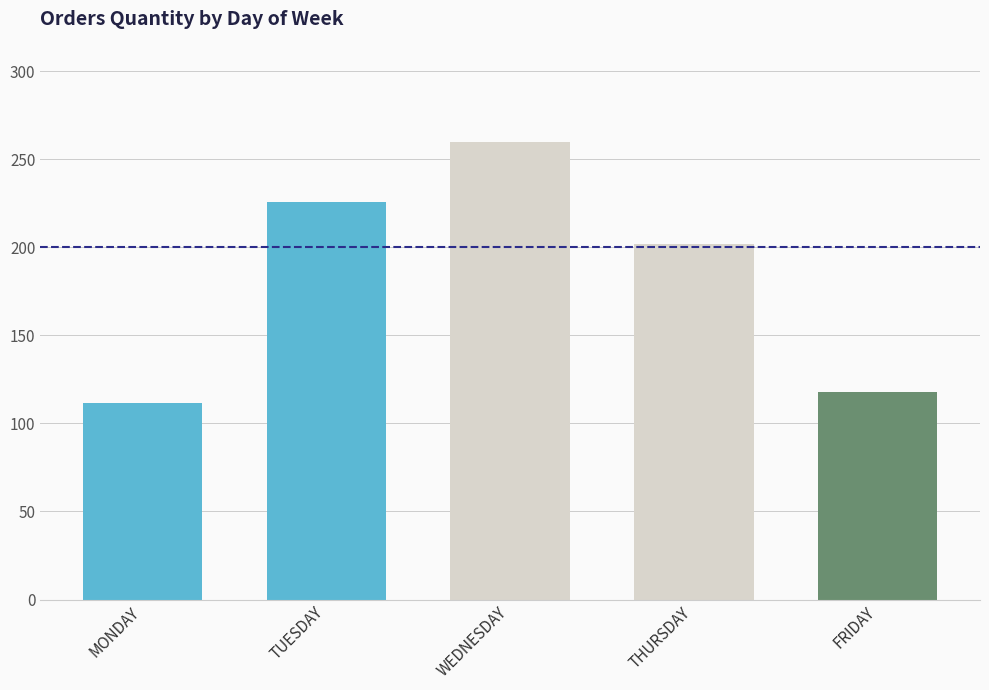

Is it true that the value at THURSDAY is 202.0?

True